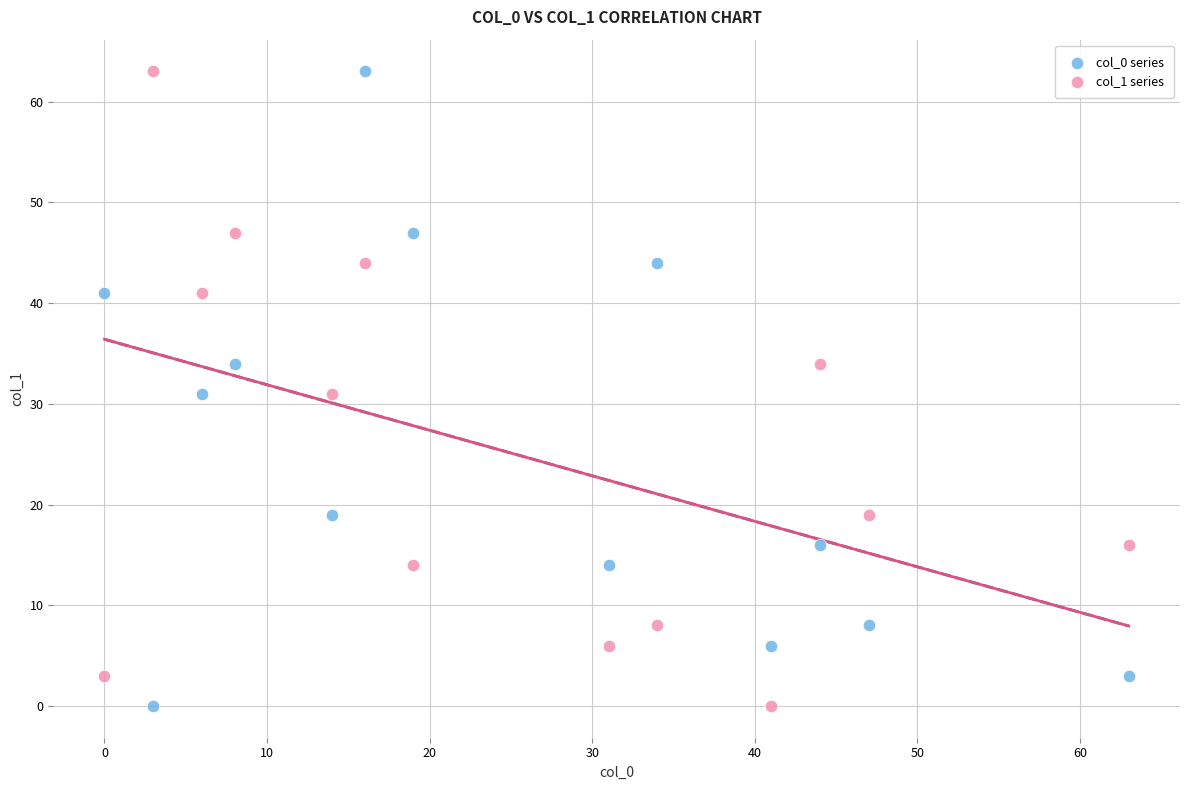

What are all the series names shown in the legend?

col_0 series, col_1 series